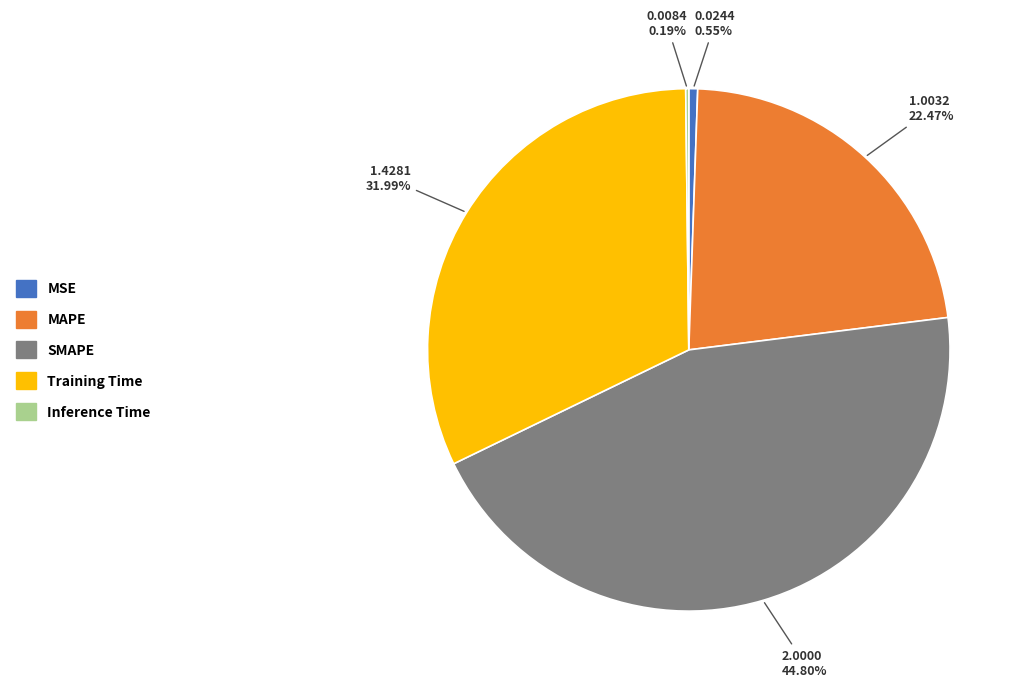

Which has a higher value, MAPE or MSE?

MAPE